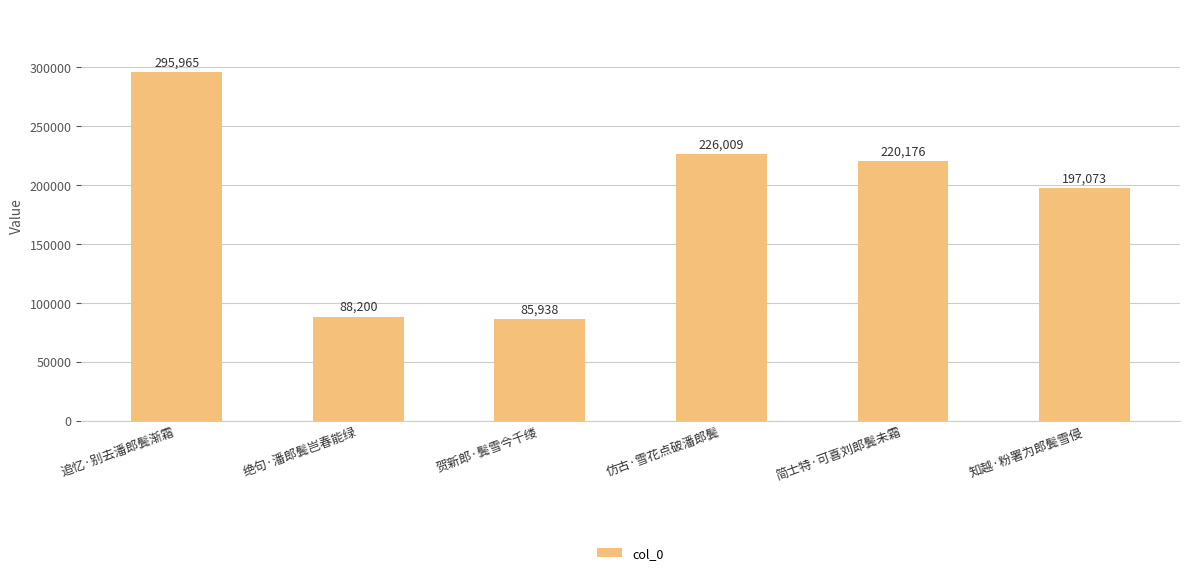

Reading left to right, list all the values displayed in this chart.

追忆·别去潘郎鬓渐霜=295965	绝句·潘郎鬓岂春能绿=88200	贺新郎·鬓雪今千缕=85938	仿古·雪花点破潘郎鬓=226009	简士特·可喜刘郎鬓未霜=220176	知越·粉署为郎鬓雪侵=197073